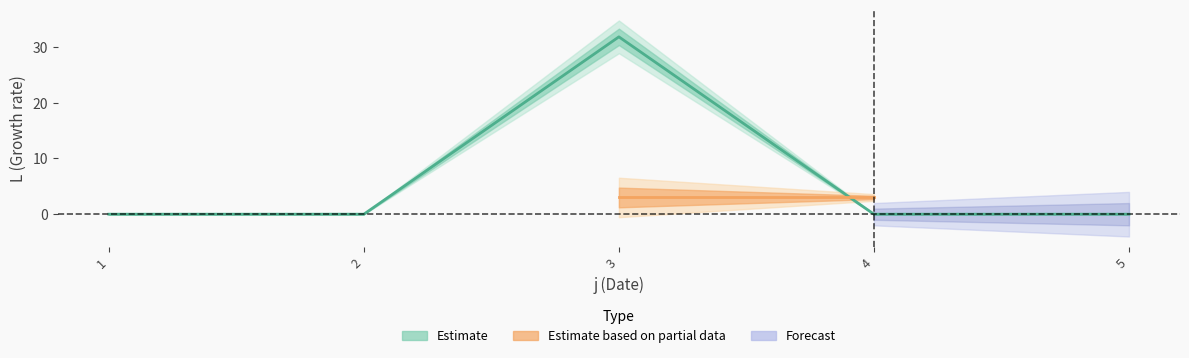

What is the difference between the highest and lowest values at 4?

4